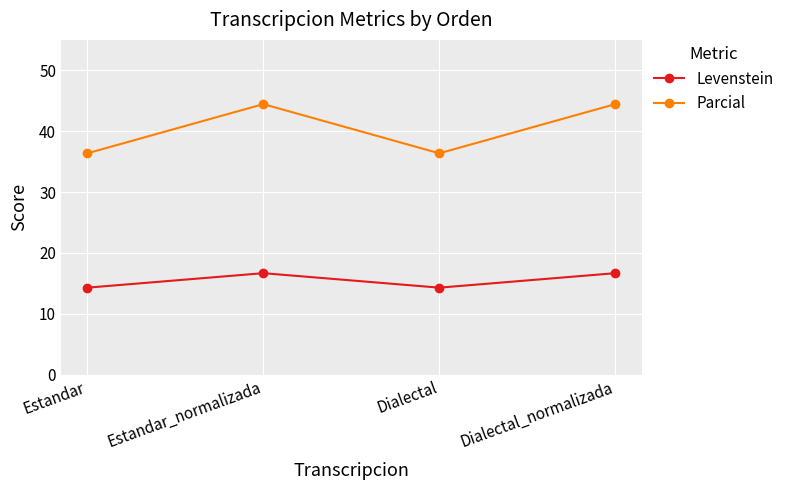

What is the difference between the highest and lowest values at Estandar?

22.1